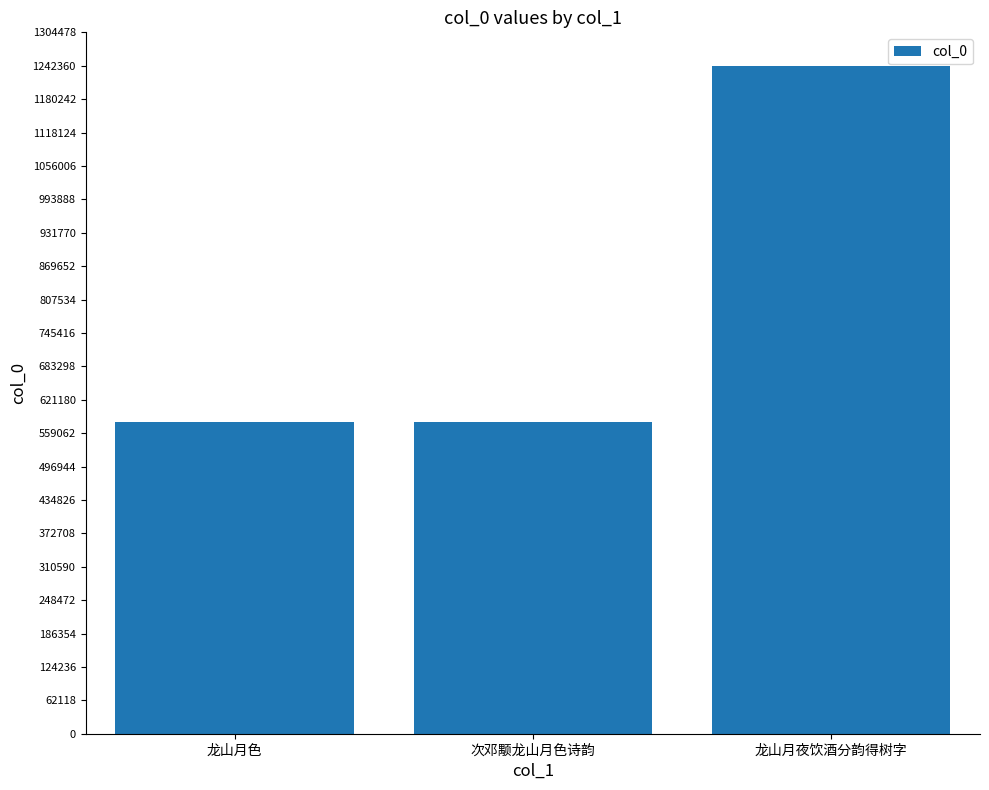

What is the difference between the second highest and minimum values?

579